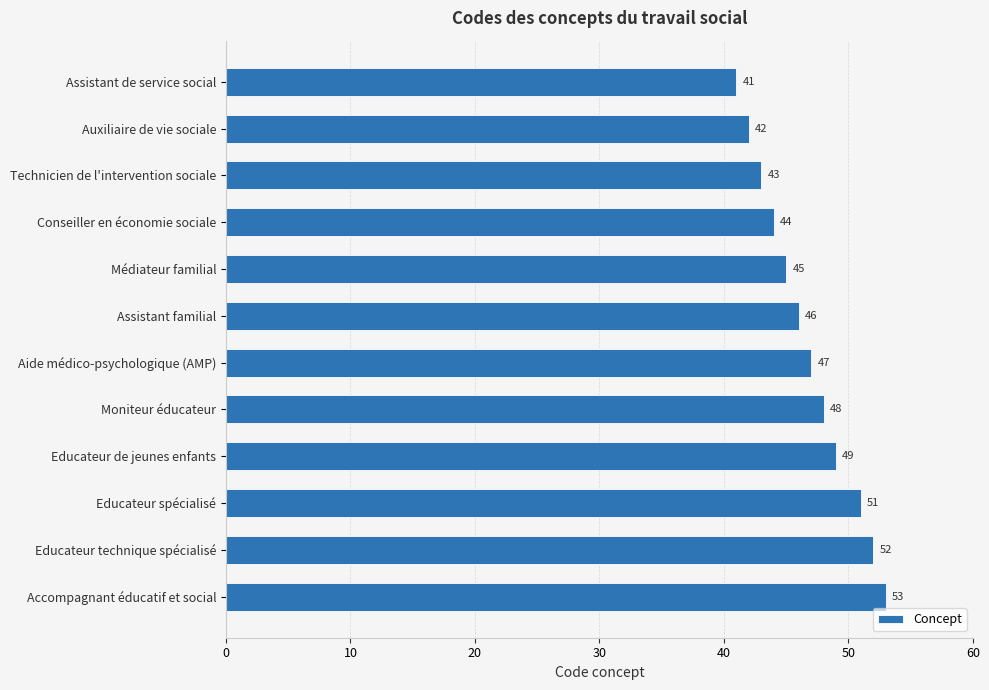

What is the ratio of the value at Educateur technique spécialisé to the value at Conseiller en économie sociale?

1.2